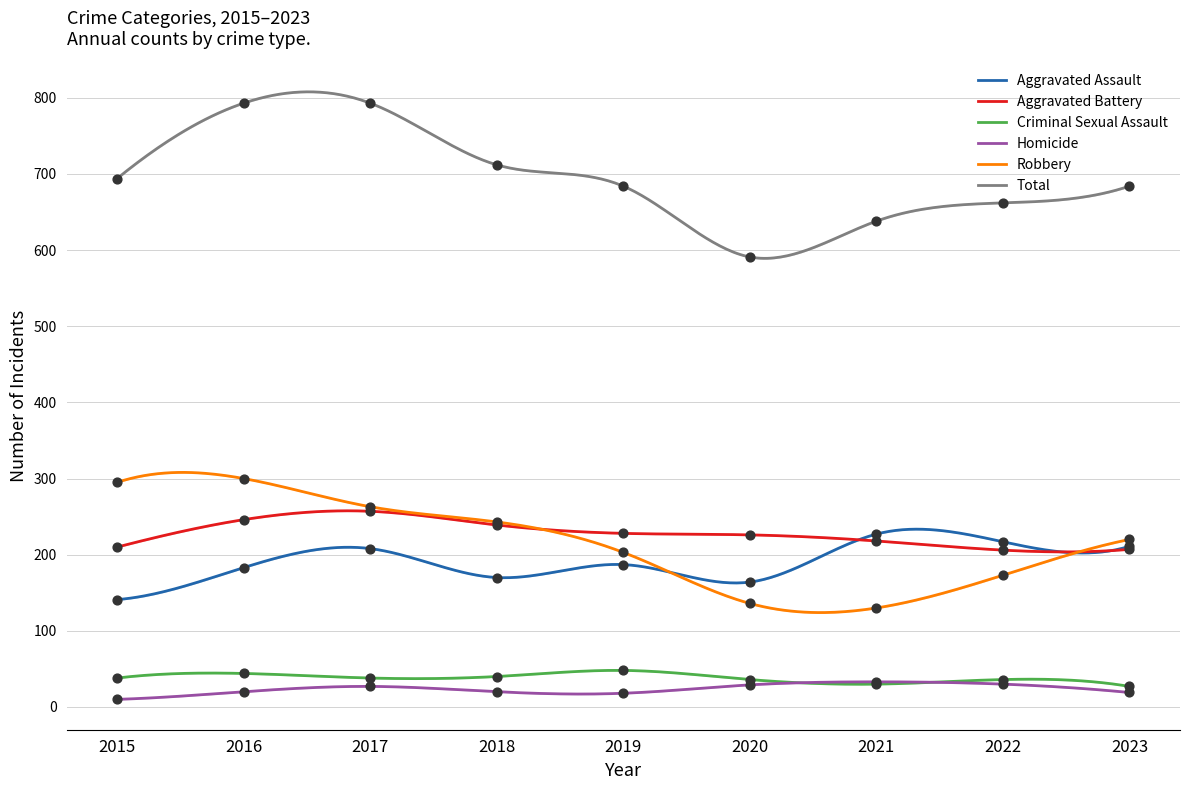

What is the total value across all series at 2020?

1182